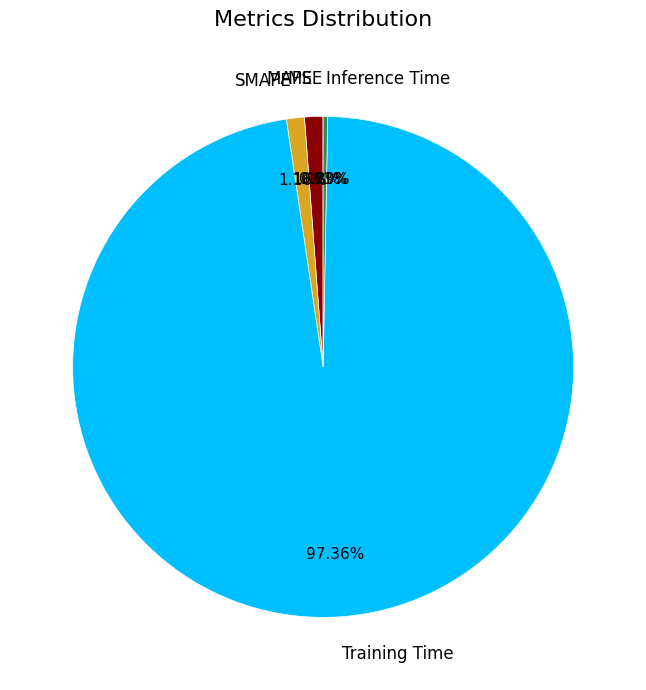

Between Training Time and Inference Time, which is larger?

Training Time